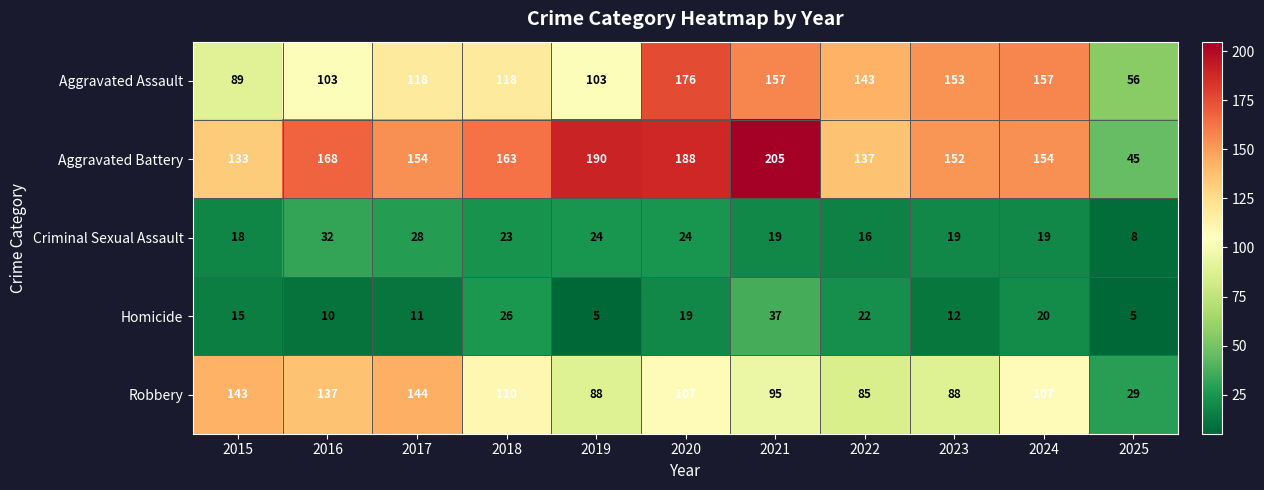

The Homicide series shows 8 at 2019. True or false?

False